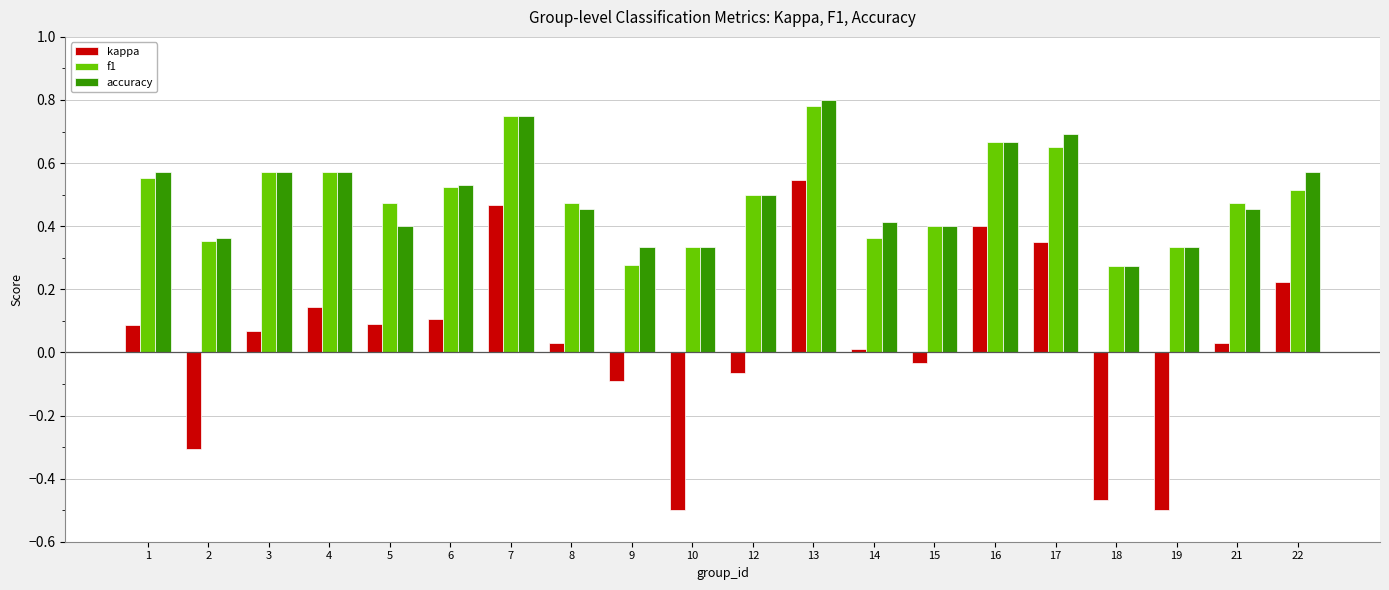

The value of accuracy at 16 is 0.2. True or false?

False